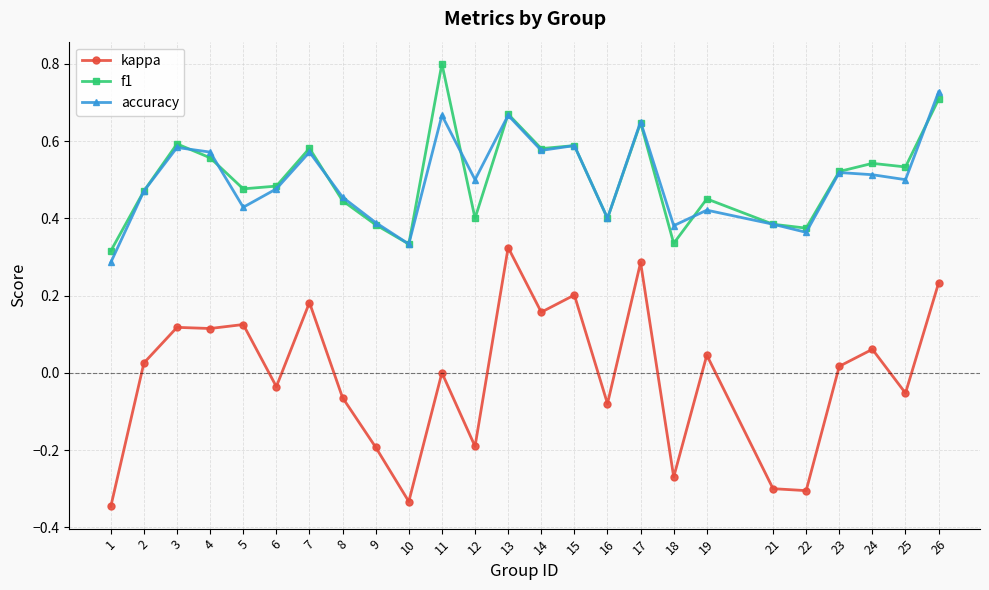

Which label corresponds to the largest value in the chart?

11